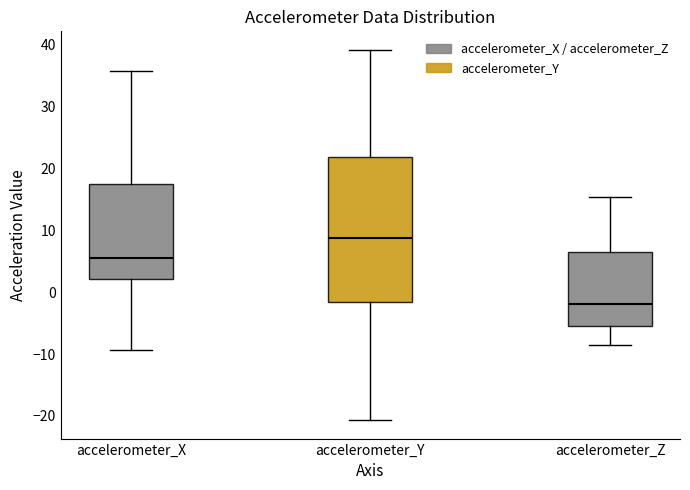

Which box is the tallest, from its lower edge to its upper edge?

accelerometer_Y